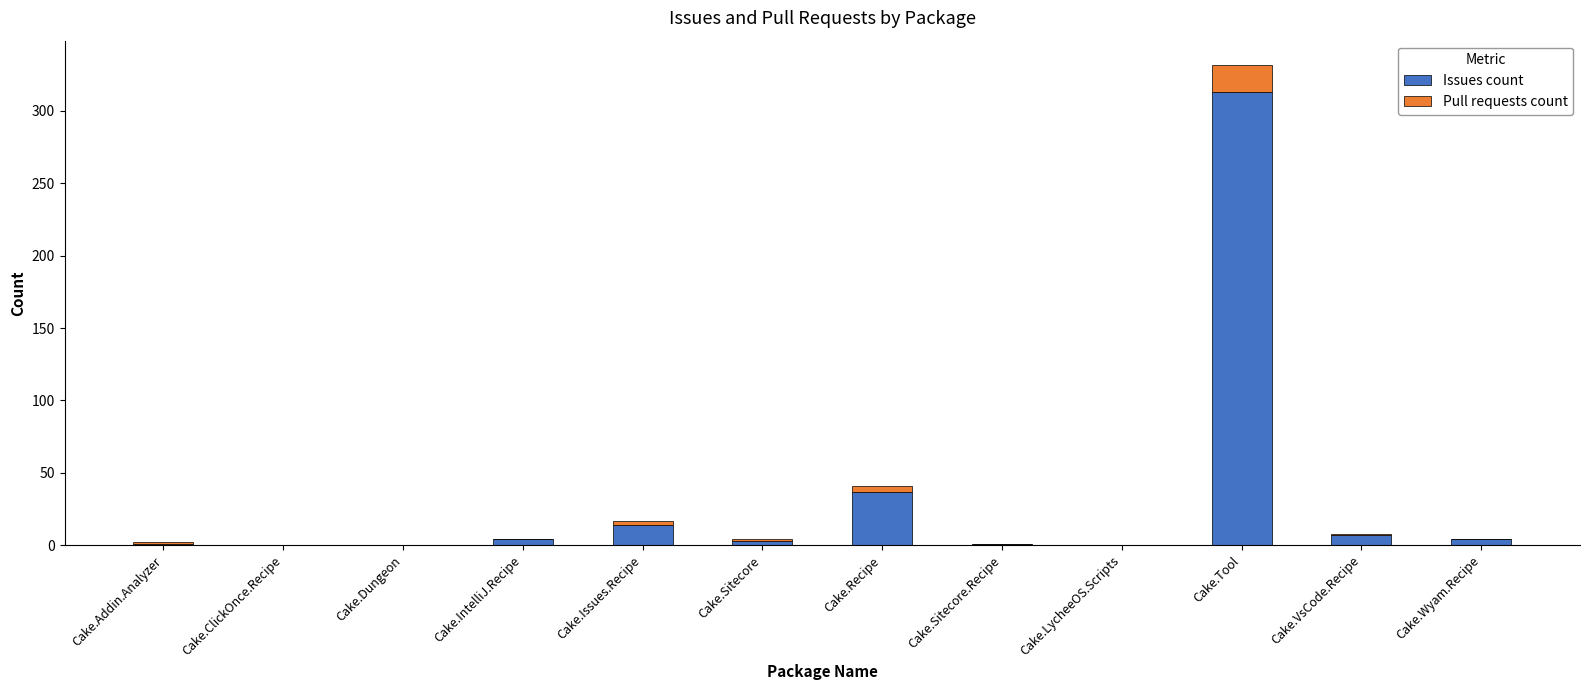

The value of Issues count at Cake.Recipe is 37. True or false?

True